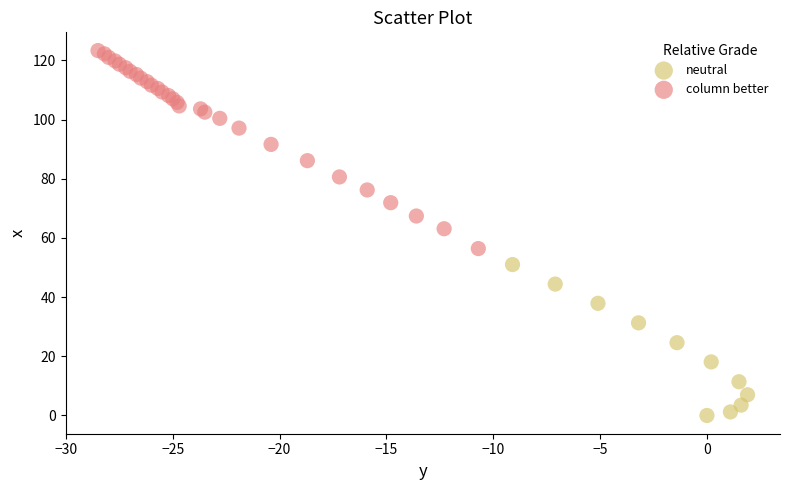

Which series has the largest Y range (max minus min)?

column better